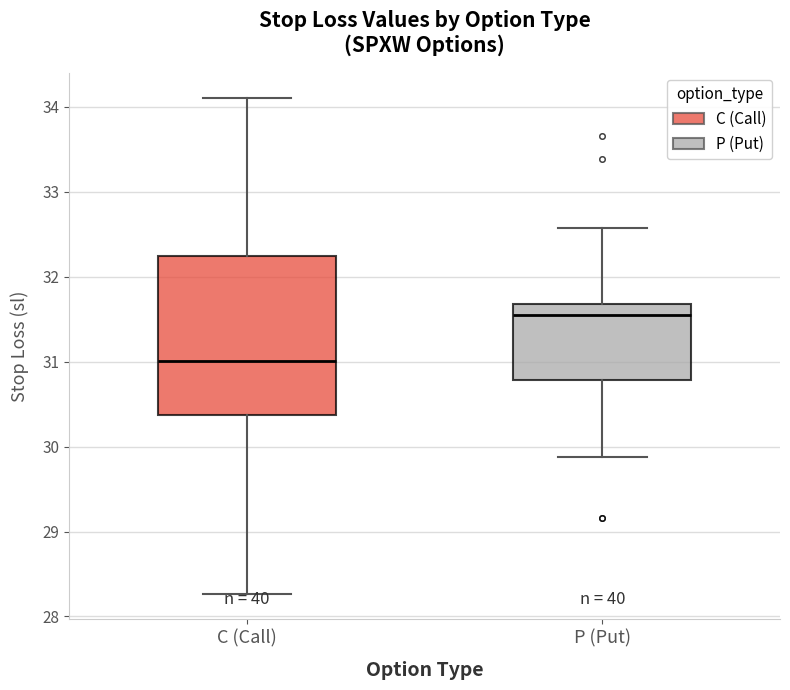

Reading left to right, read every box against the y-axis: the position of its median line, the range the box covers, and the ends of its whiskers. The values are not printed on the chart, so give them approximately, as read against the axis.

C (Call): median 31.0, box 30.4 to 32.2, whiskers 28.3 to 34.1
P (Put): median 31.5, box 30.8 to 31.7, whiskers 29.9 to 32.6